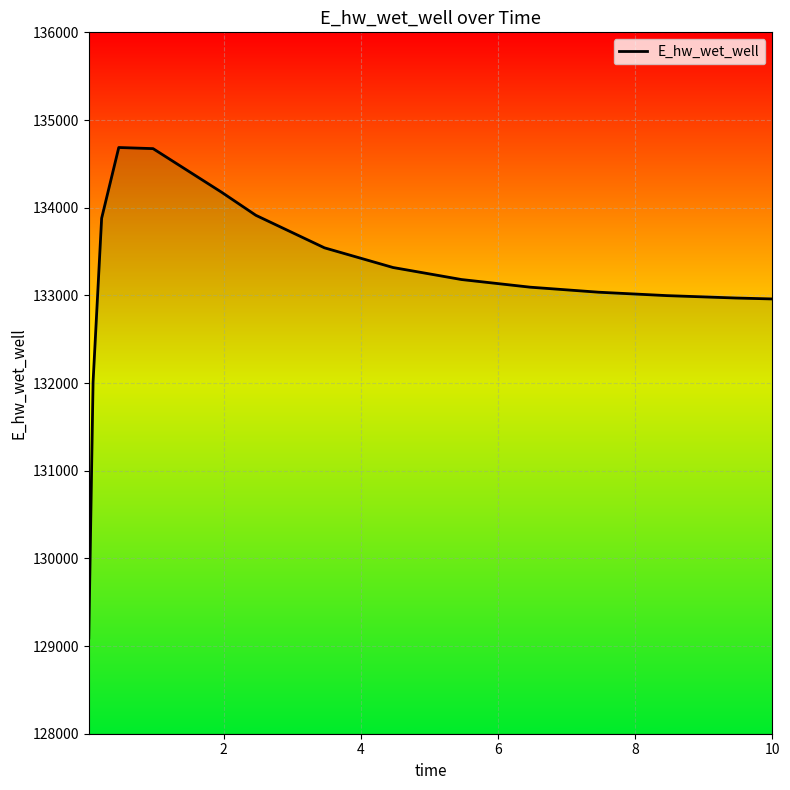

The chart shows a value of 213780.9 at 11. True or false?

False